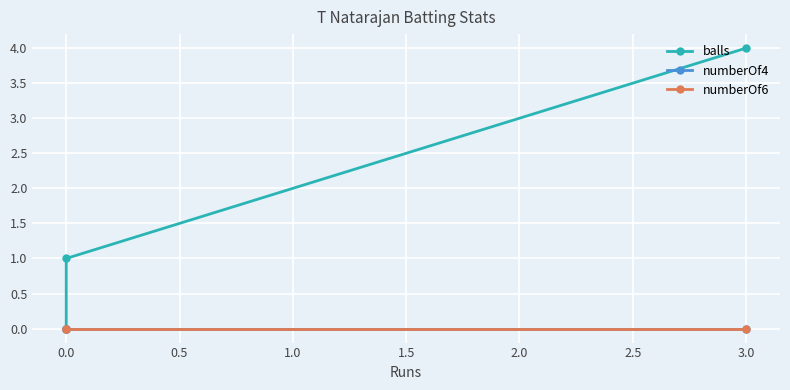

How many data points in balls are above 1?

1